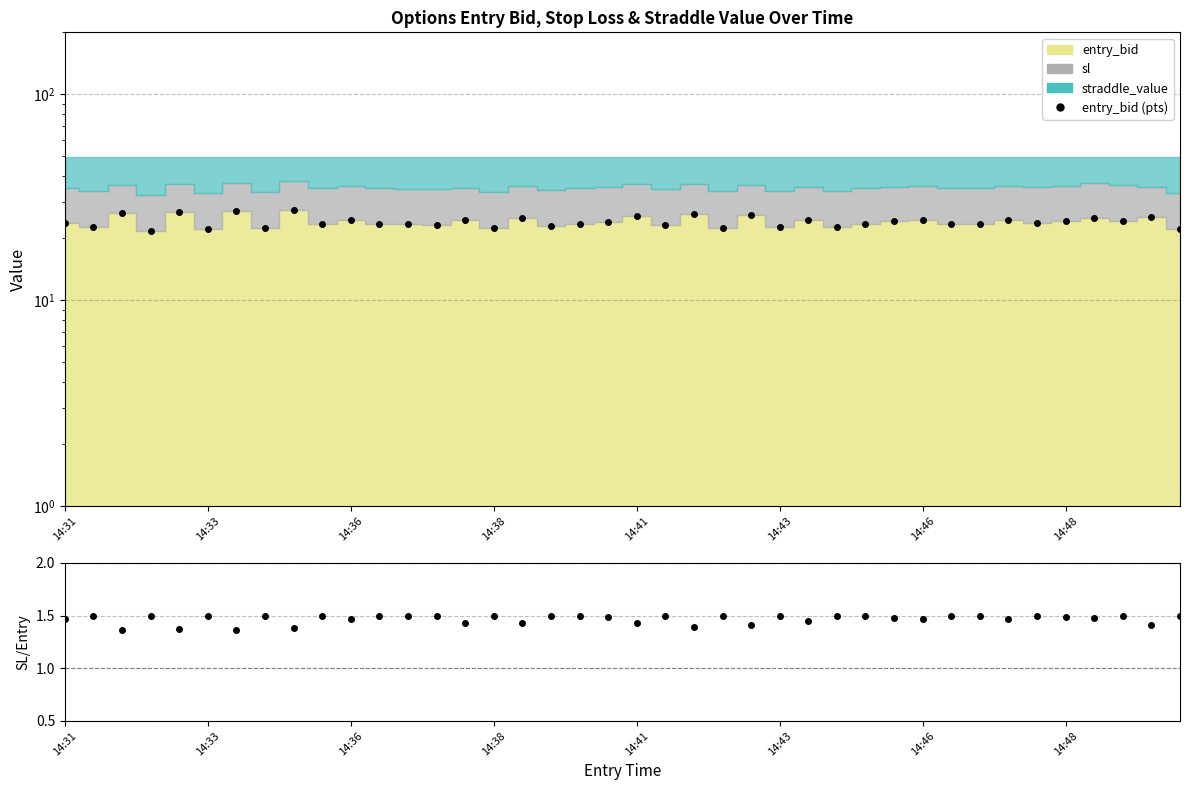

True or false: sl/entry_bid has a value of 2.2 at 23.

False